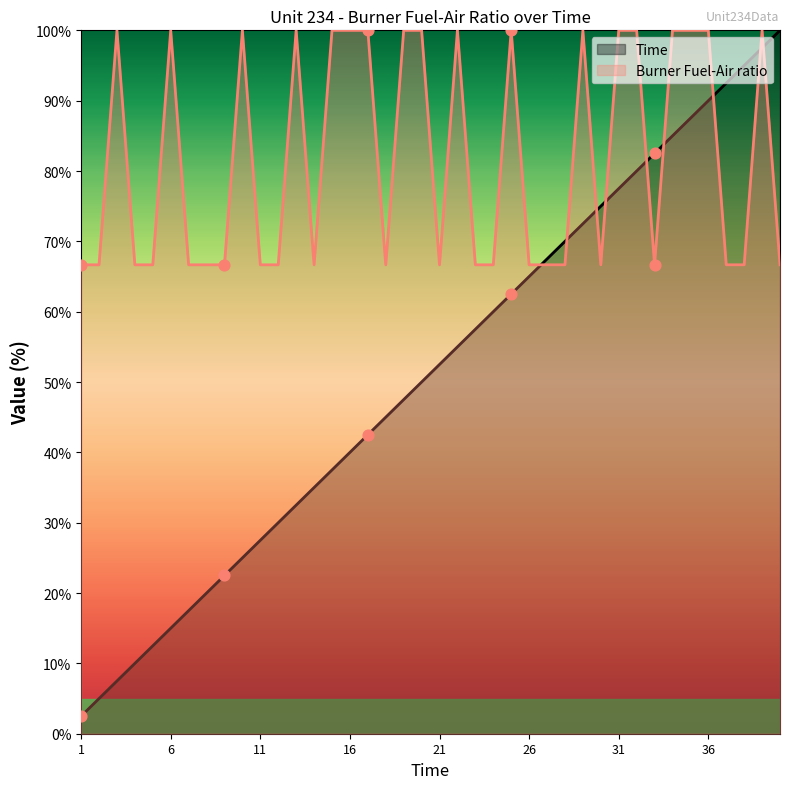

Which series contains the lowest Y value?

Time